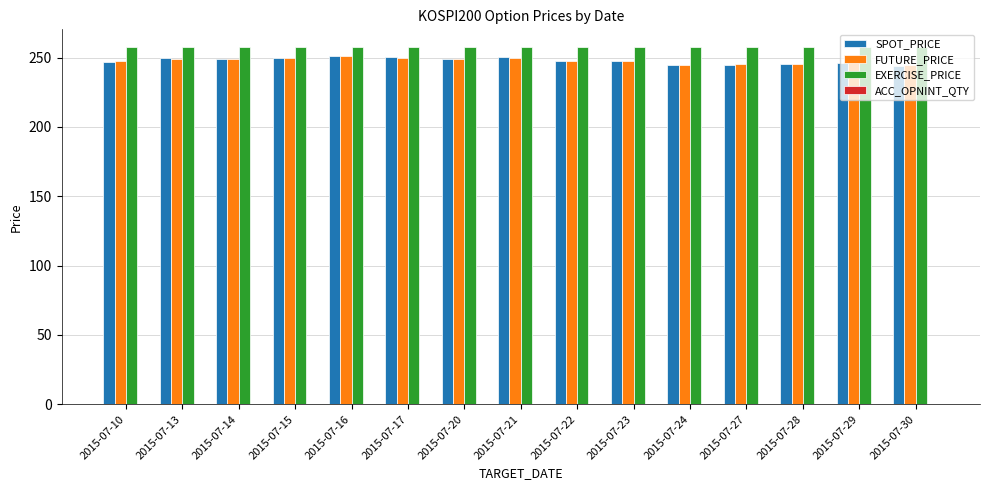

What is the minimum value for EXERCISE_PRICE?

257.5